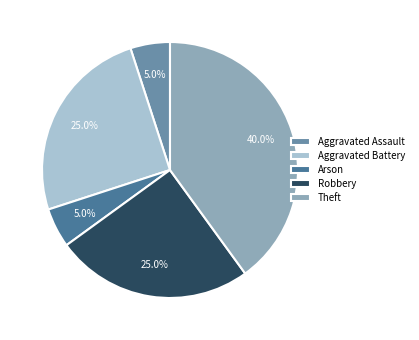

How many segments does this pie chart have?

5